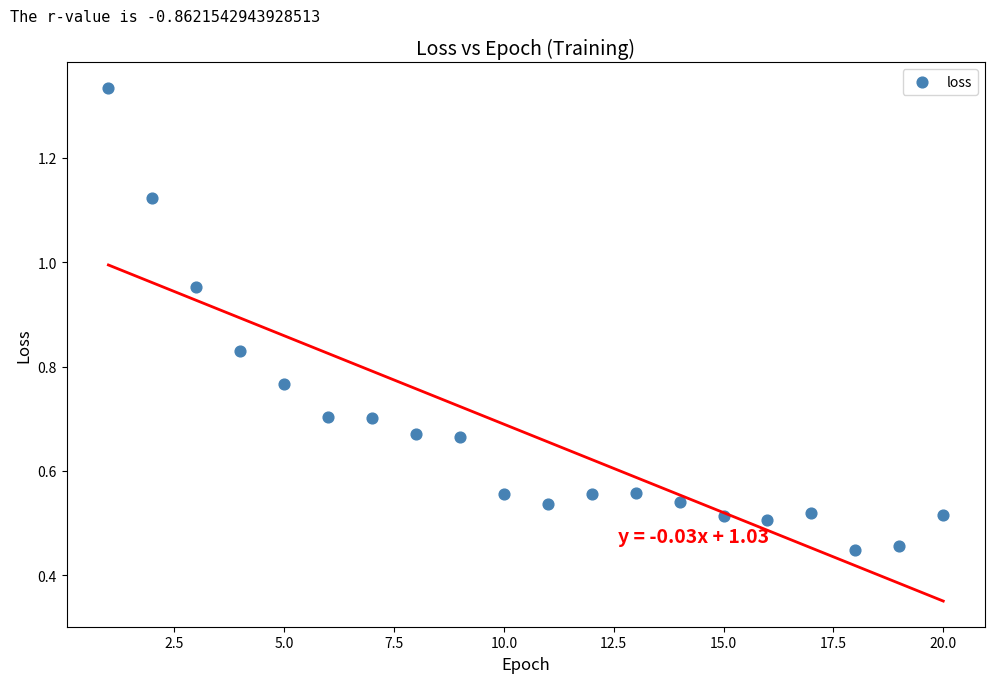

What is the range of X values (max minus min)?

19.0